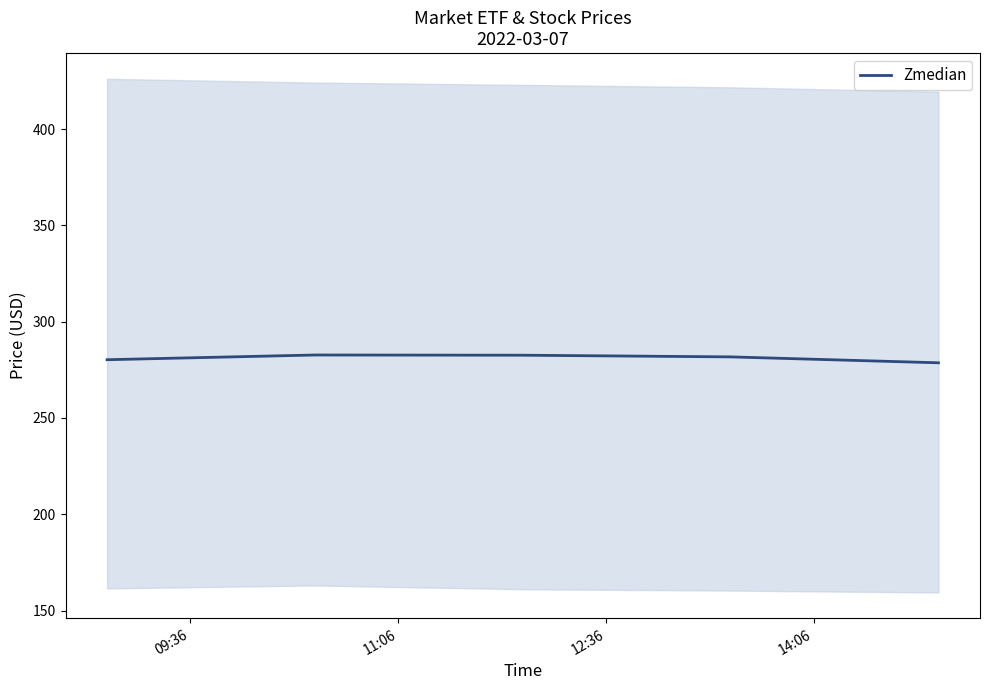

What is the difference between the second highest and minimum values?

3.9